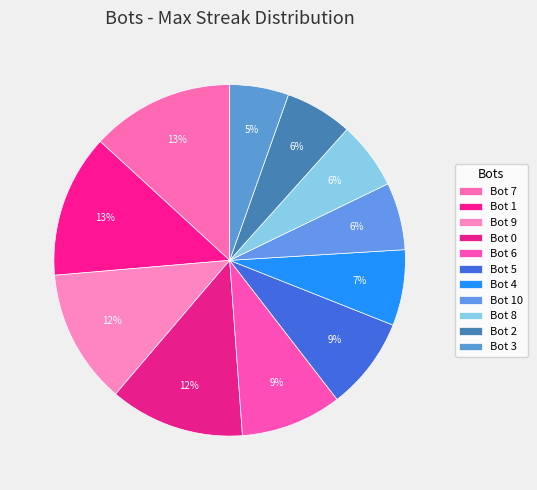

Between Bot 3 and Bot 4, which is larger?

Bot 4